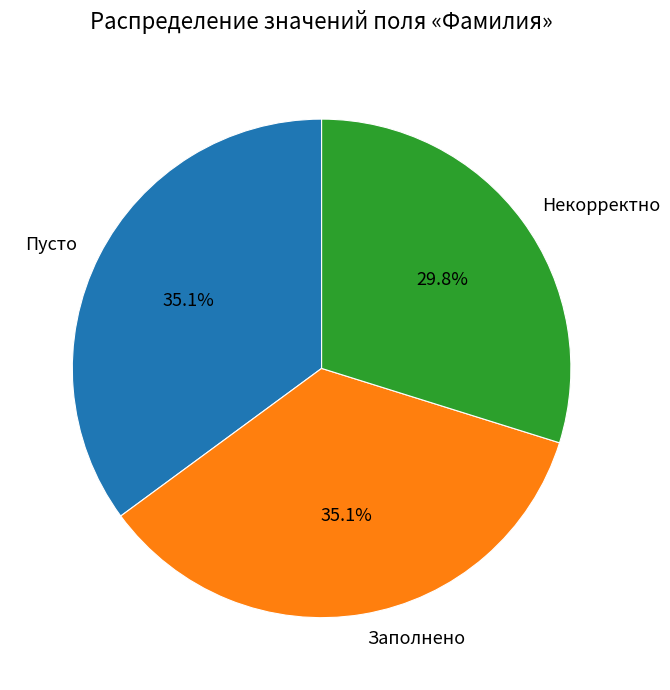

True or false: Пусто accounts for 35% of the total.

True